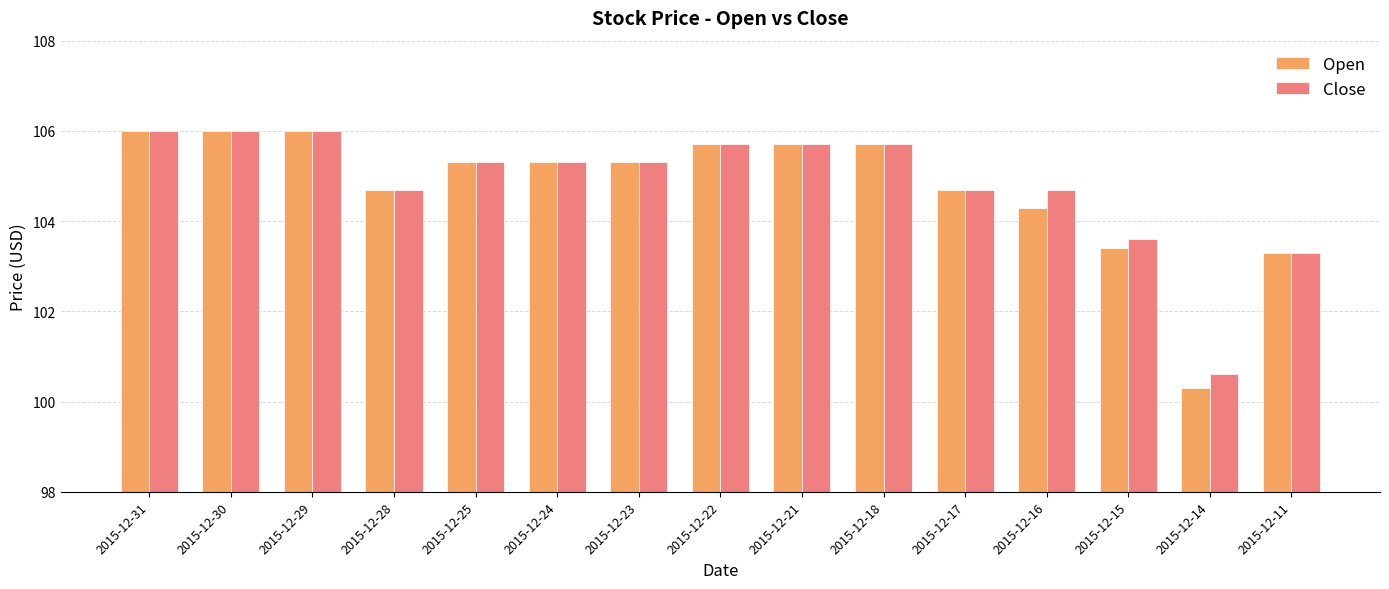

Does the chart contain any negative values?

No